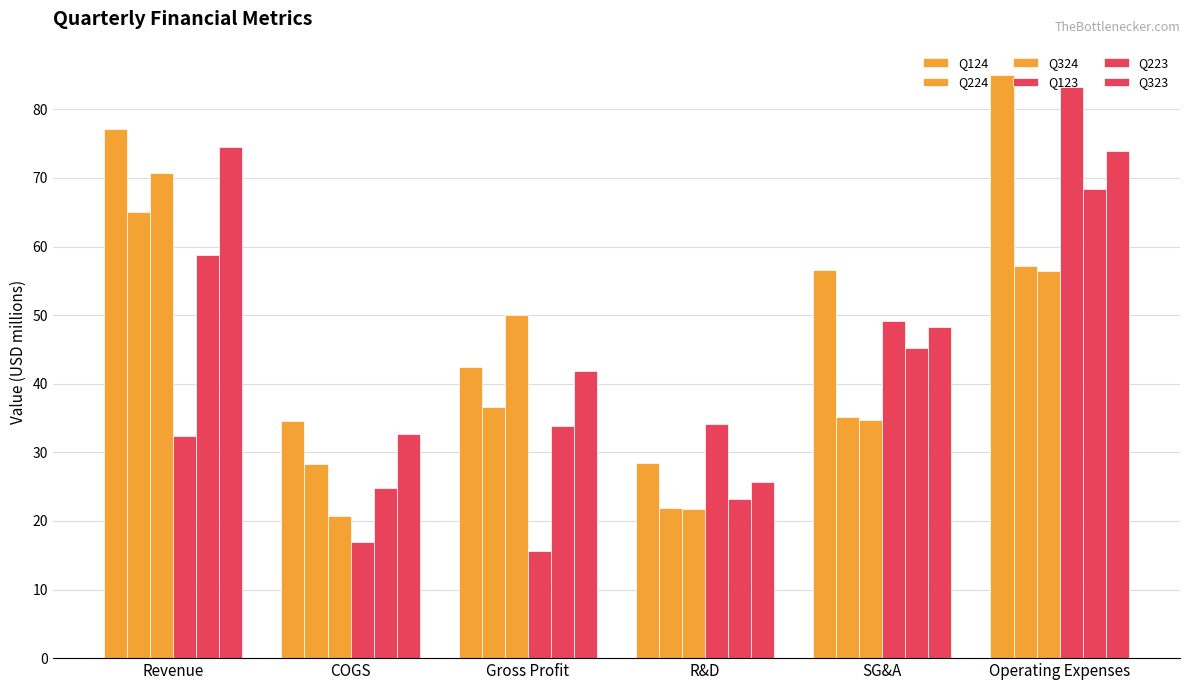

Is the value of Q123 at SG&A greater than the value of Q224 at Operating Expenses?

No